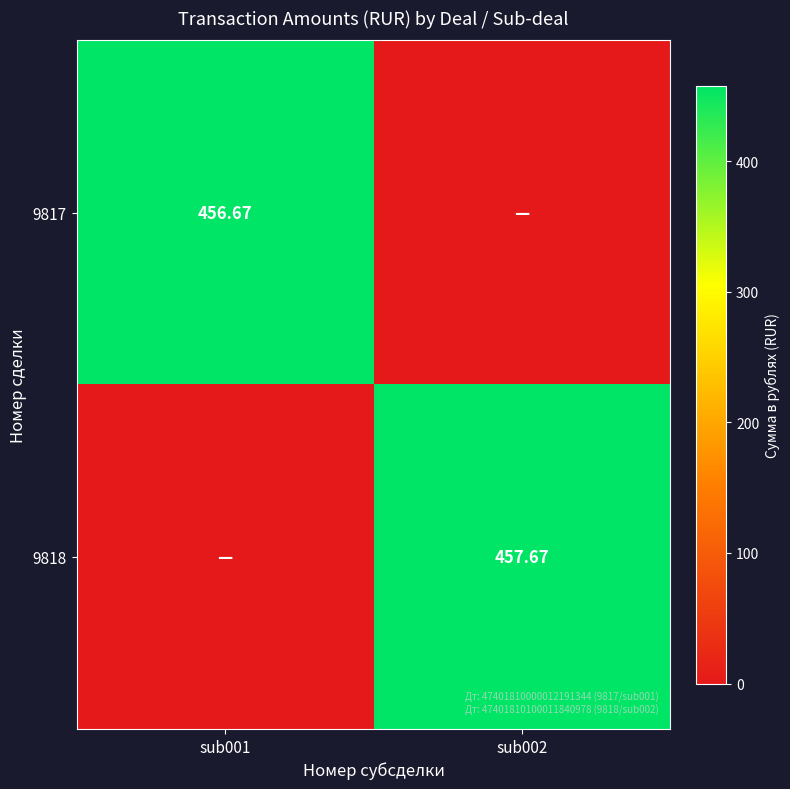

What is the difference between the 9817 values at sub002 and sub001?

456.7